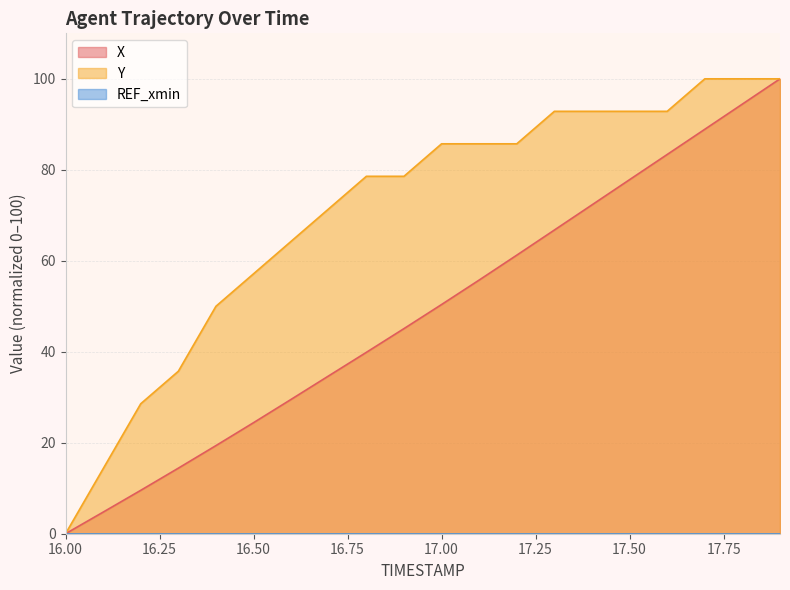

Does the chart display data point markers on the line(s)?

No